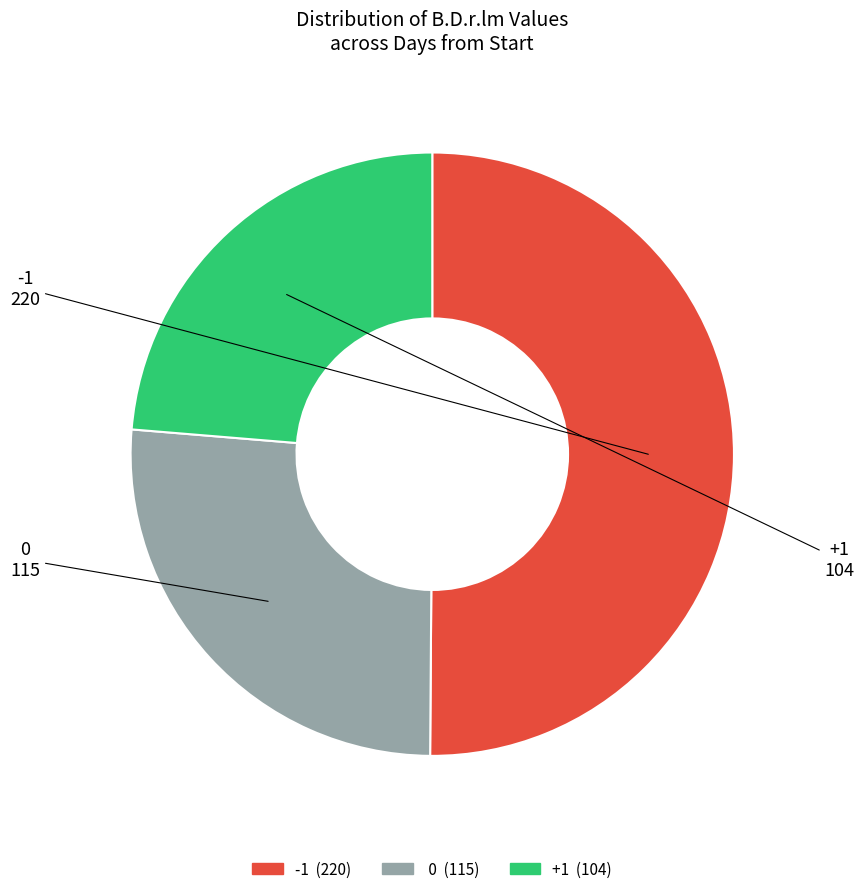

How many segments does this pie chart have?

3